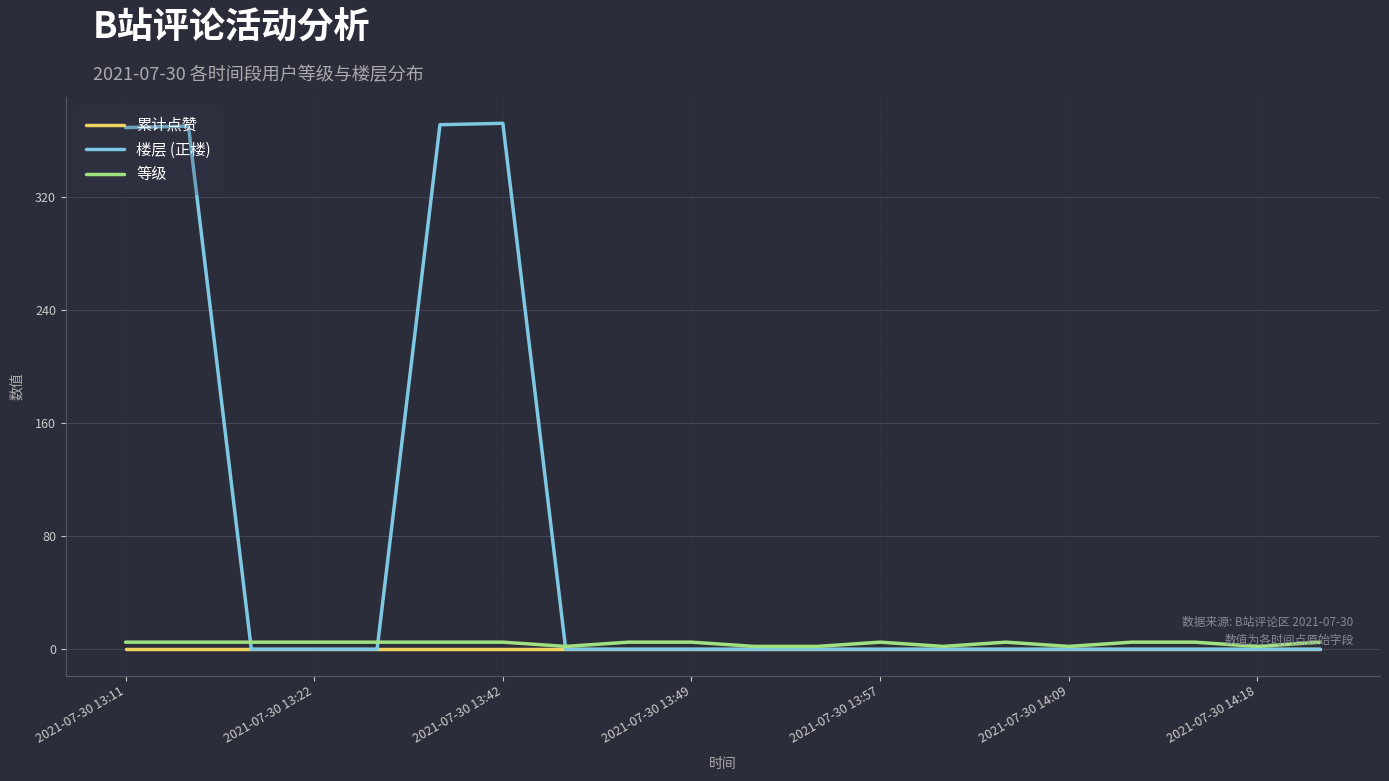

At how many categories does at least one series exceed 209?

4